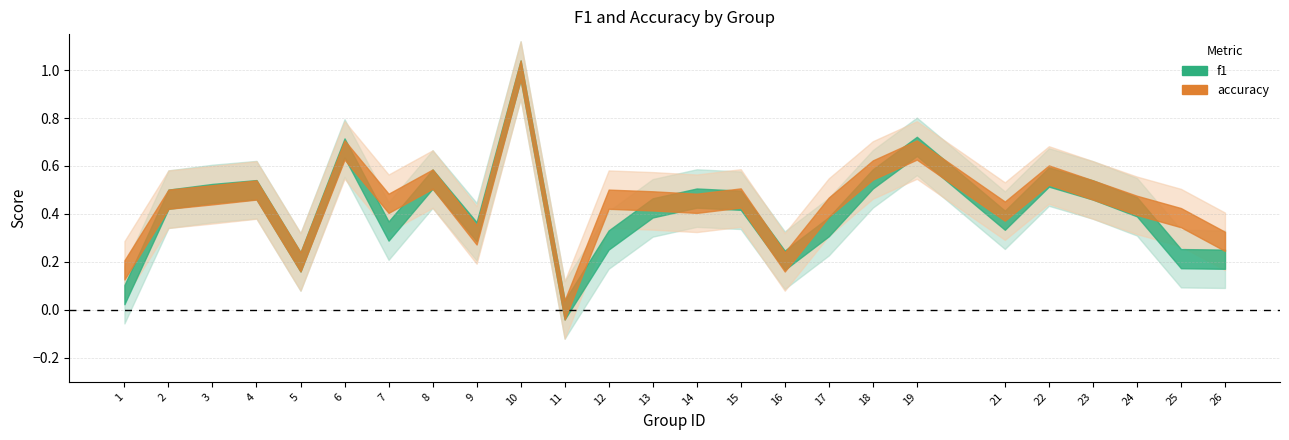

What is the maximum value shown in the chart?

1.0